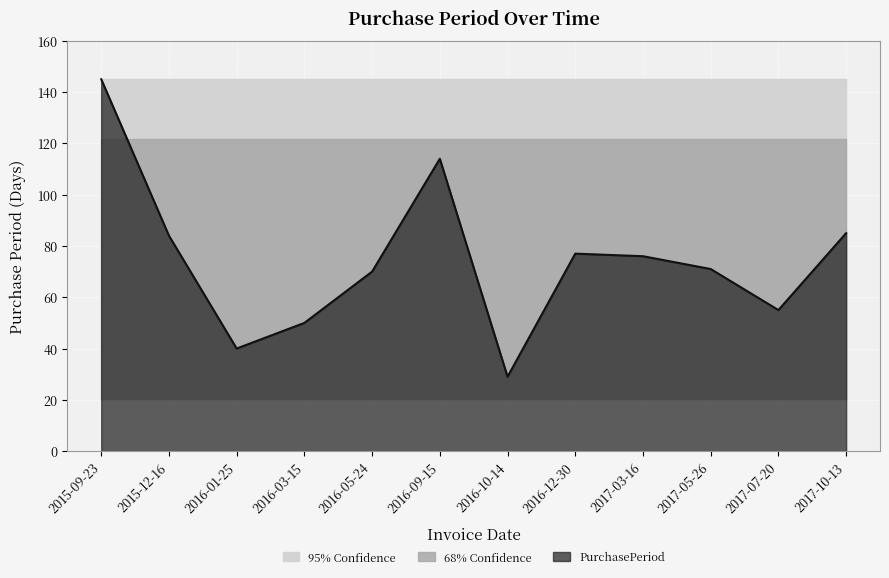

Reading left to right, list all the values displayed in this chart.

145	84	40	50	70	114	29	77	76	71	55	85